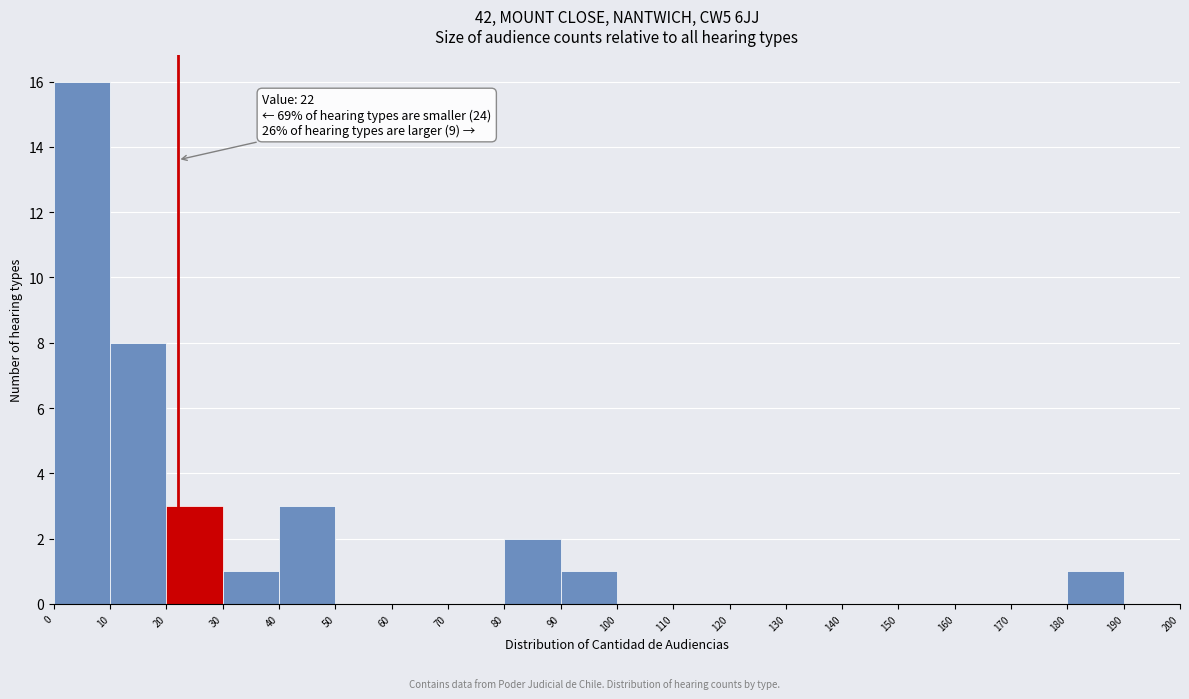

Over which range of the x-axis is the bar tallest?

0 to 10